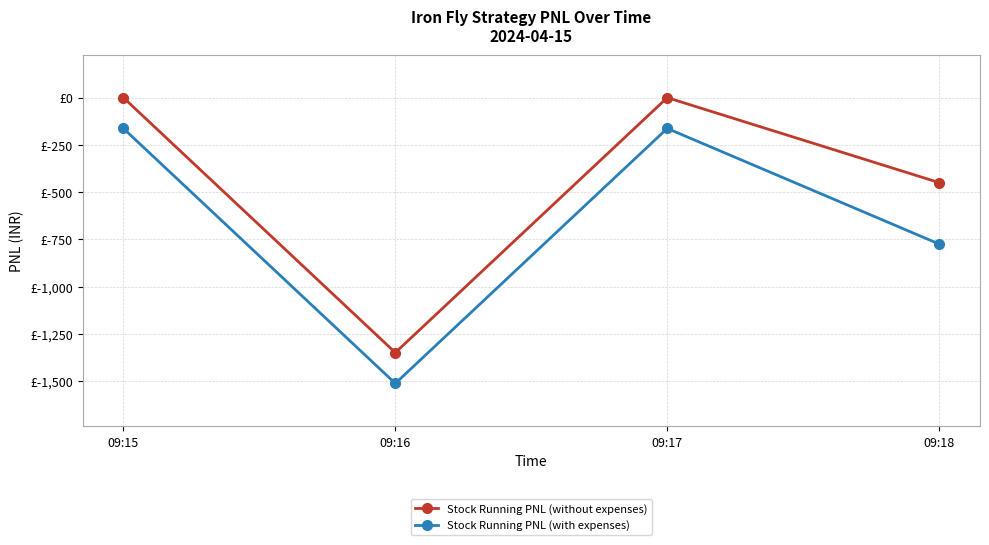

At which category is the sum across all series the highest?

09:15